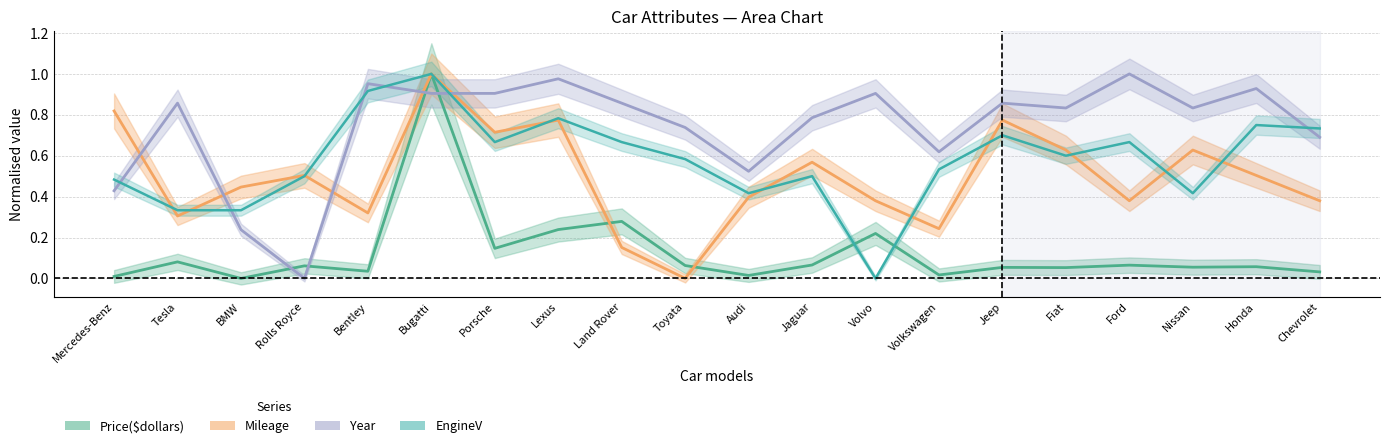

What are all the series names shown in the legend?

Price($dollars), Mileage, Year, EngineV